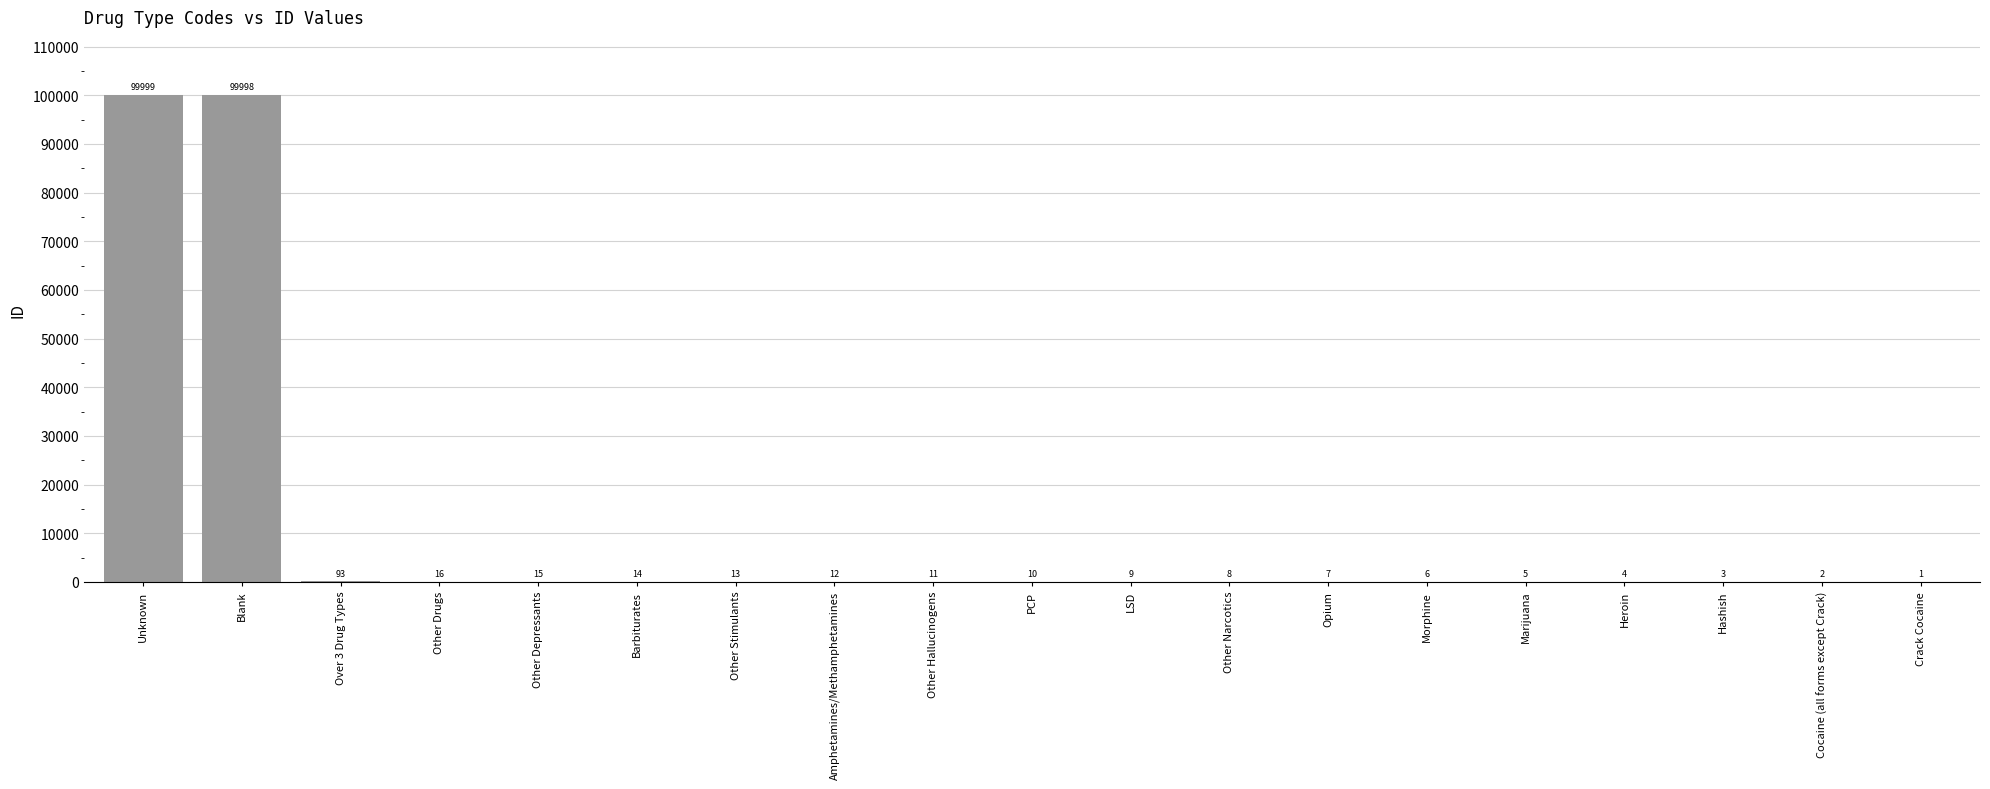

What is the average value?

10538